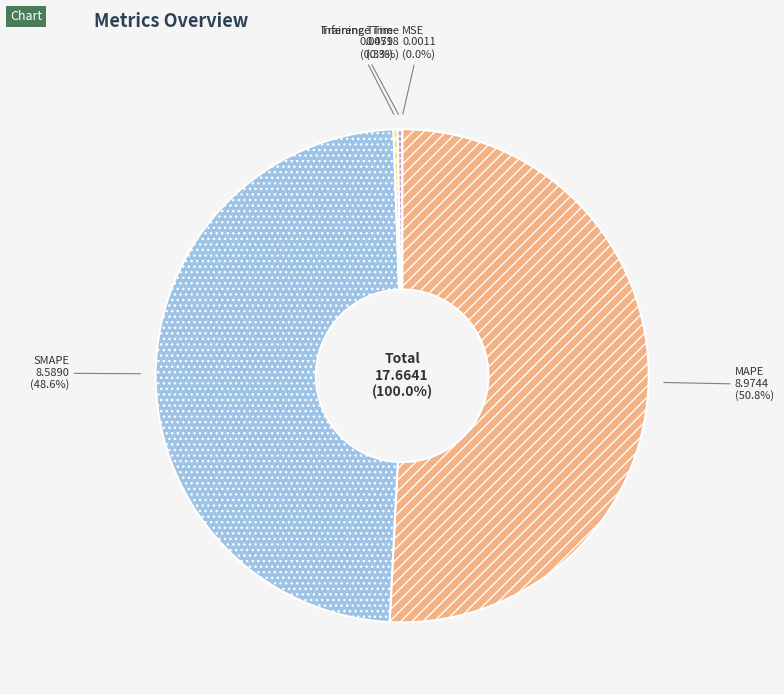

True or false: MAPE accounts for 57% of the total.

False